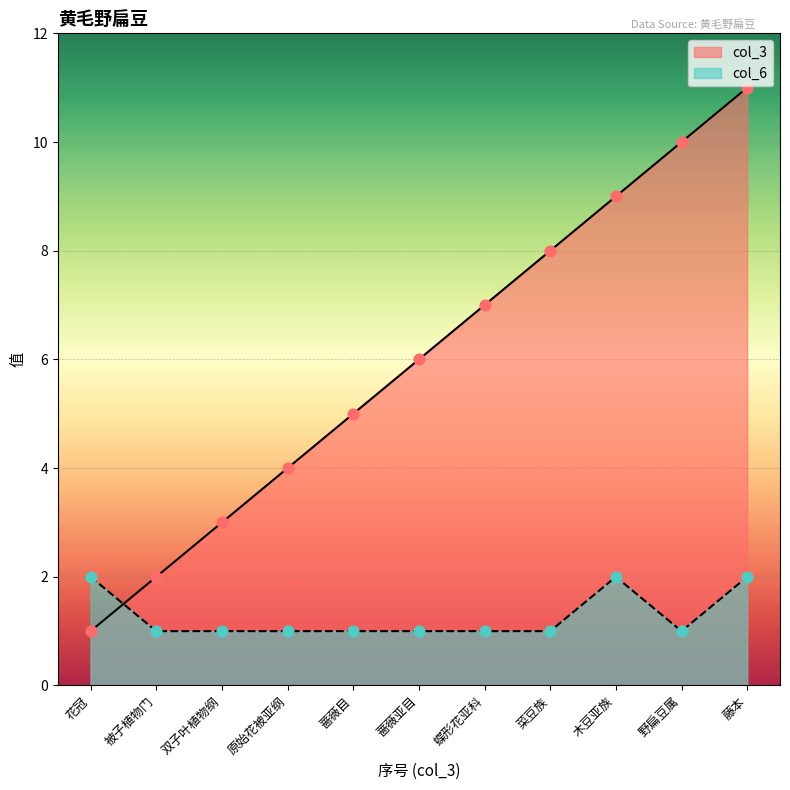

What are all the series names shown in the legend?

col_3, col_6